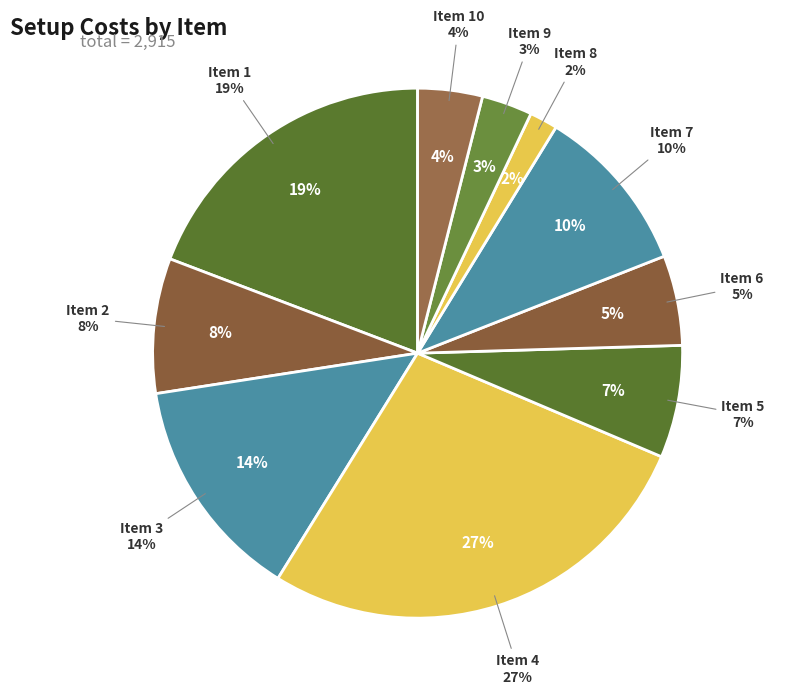

What percentage is the 3 slice, to the nearest percent?

14%